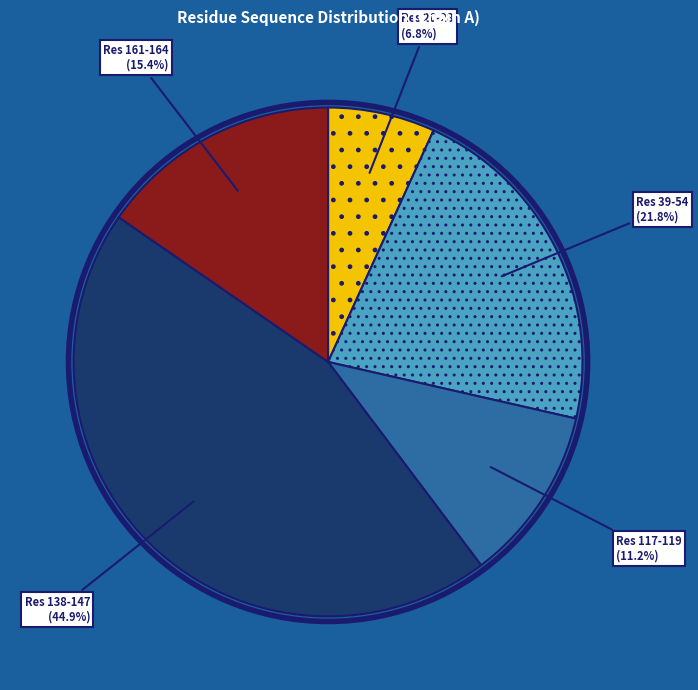

Rank the categories by value from highest to lowest.

Res 138-147, Res 39-54, Res 161-164, Res 117-119, Res 20-28